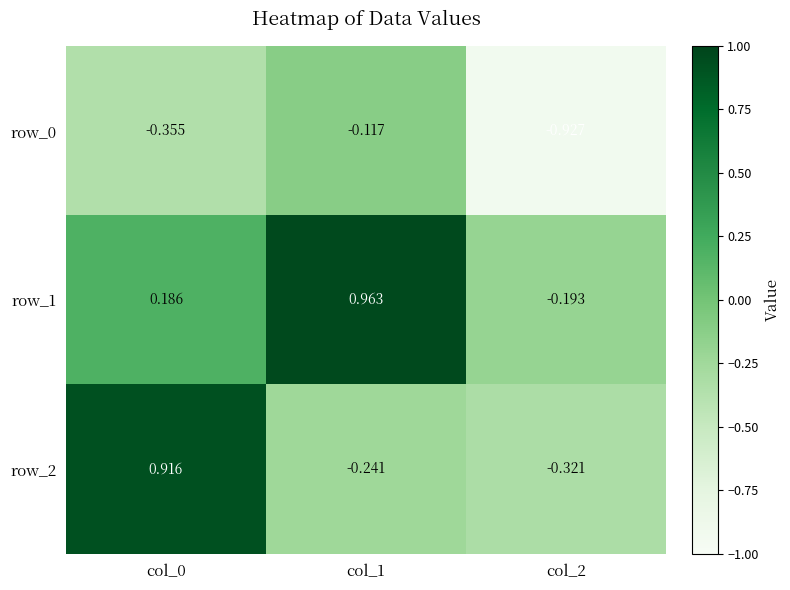

What is the average value of the row_0 series?

-0.5